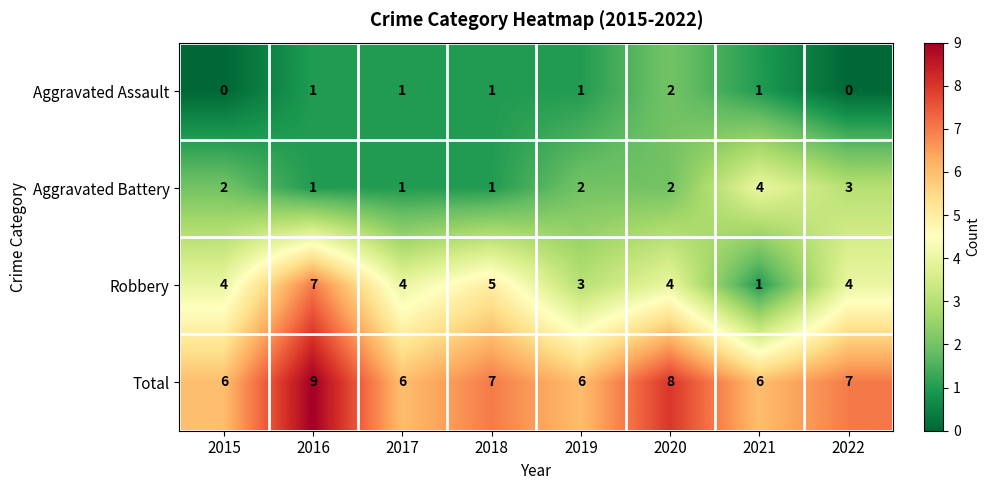

Between 2016 and 2022, which series saw the biggest shift?

Robbery